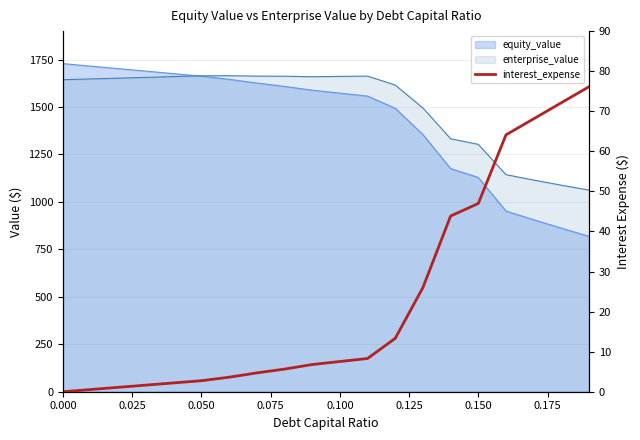

How many lines are shown in the chart?

1